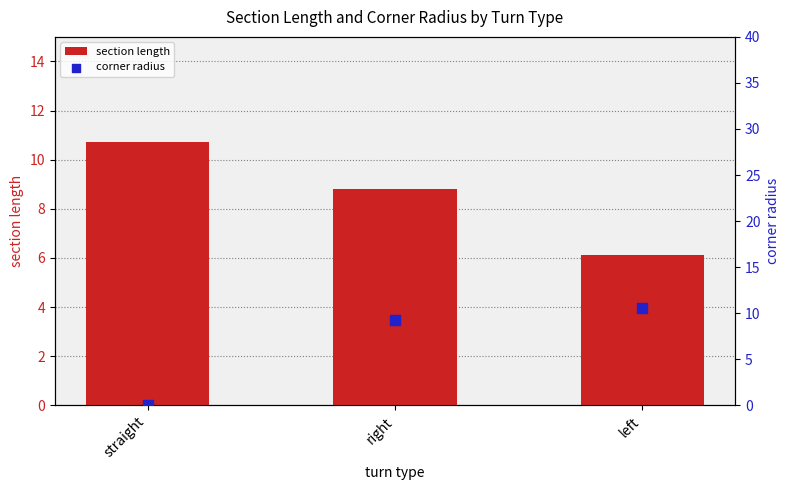

Which series has the largest Y range (max minus min)?

corner radius